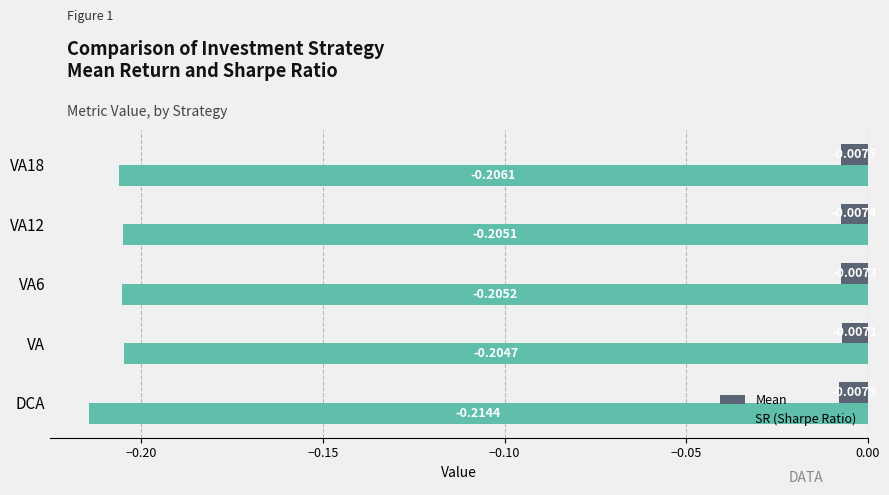

Which series has the widest spread of values?

SR (Sharpe Ratio)